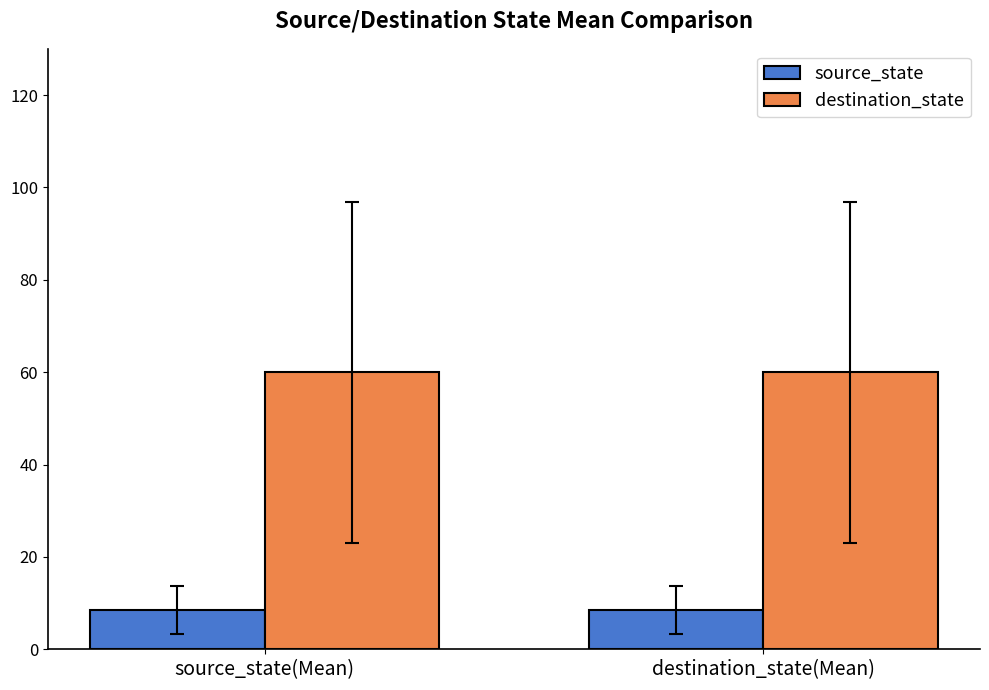

List the series in order of their peak value, lowest first.

source_state, destination_state